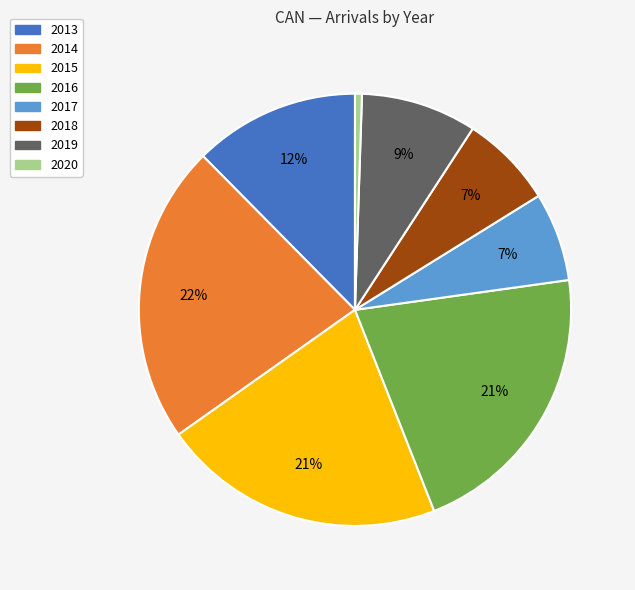

Do 2020 and 2016 together represent more than half of the pie?

No